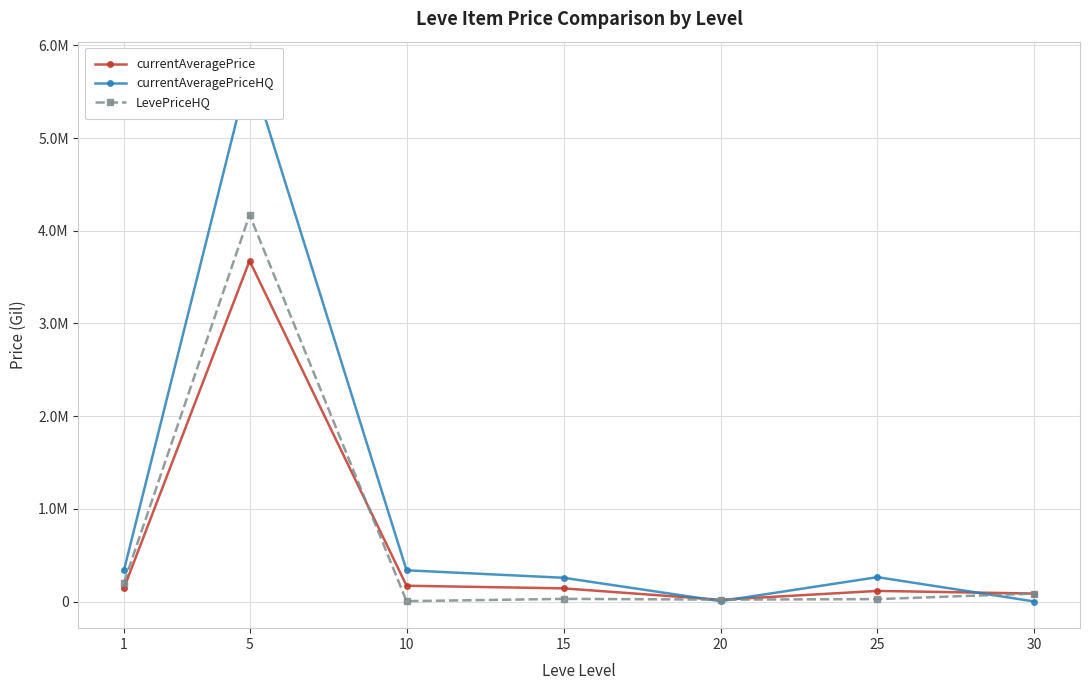

At which category is the sum across all series the highest?

5